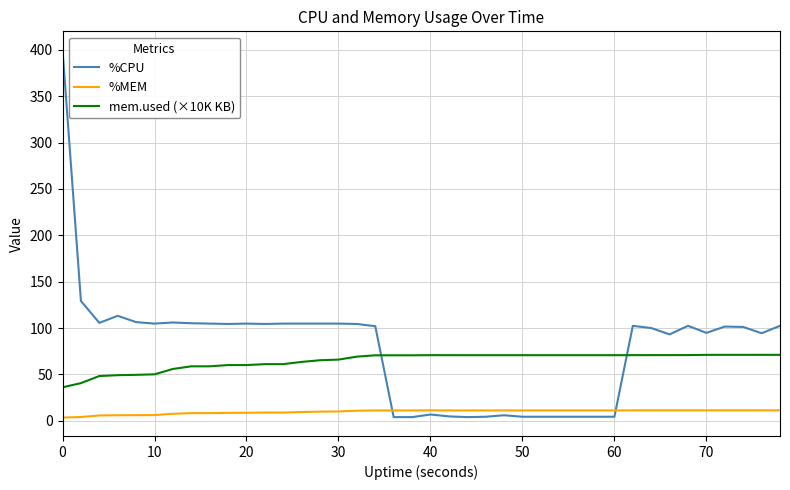

What is the maximum value shown in the chart?

400.0